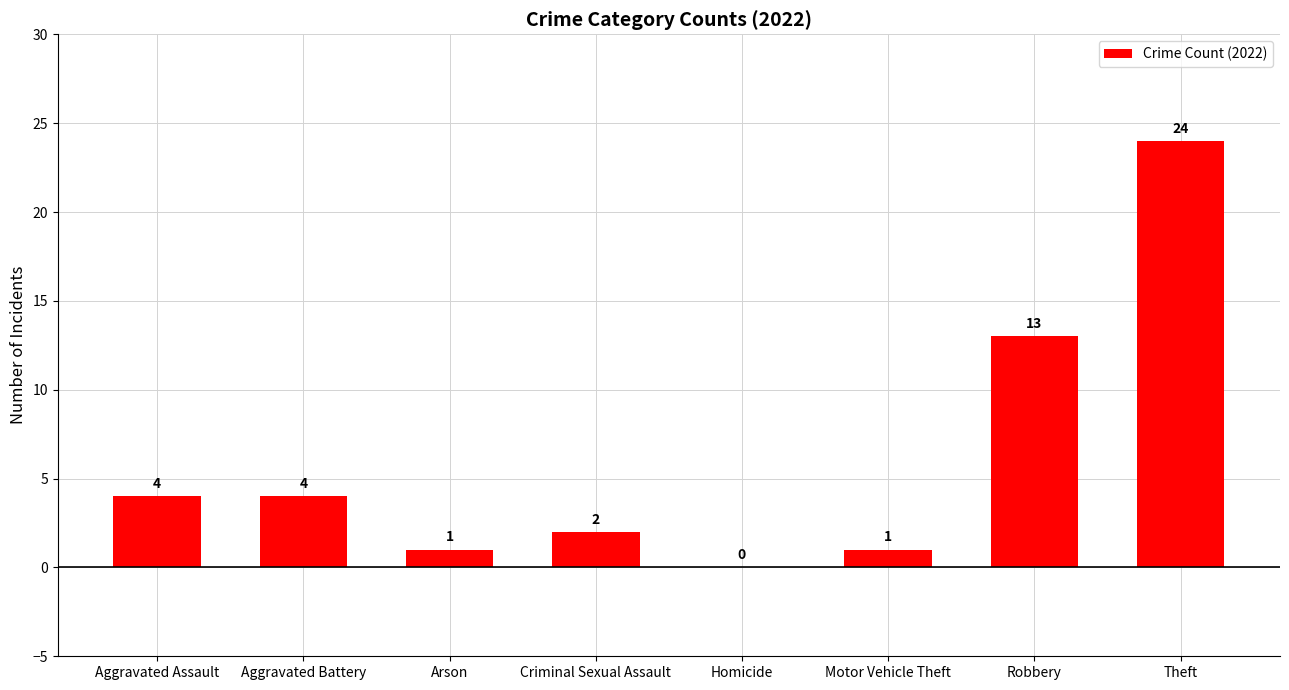

Are the bars horizontal?

No